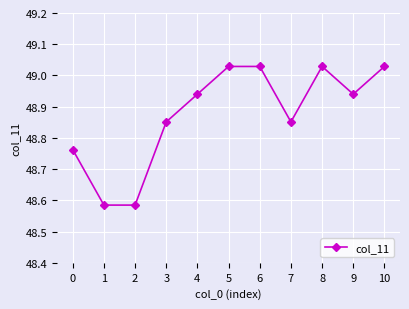

What is the change in value from 4 to 6?

+0.1